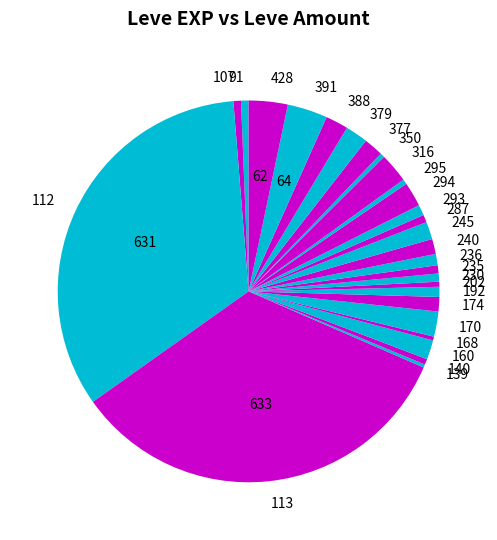

True or false: 113 accounts for 40% of the total.

False